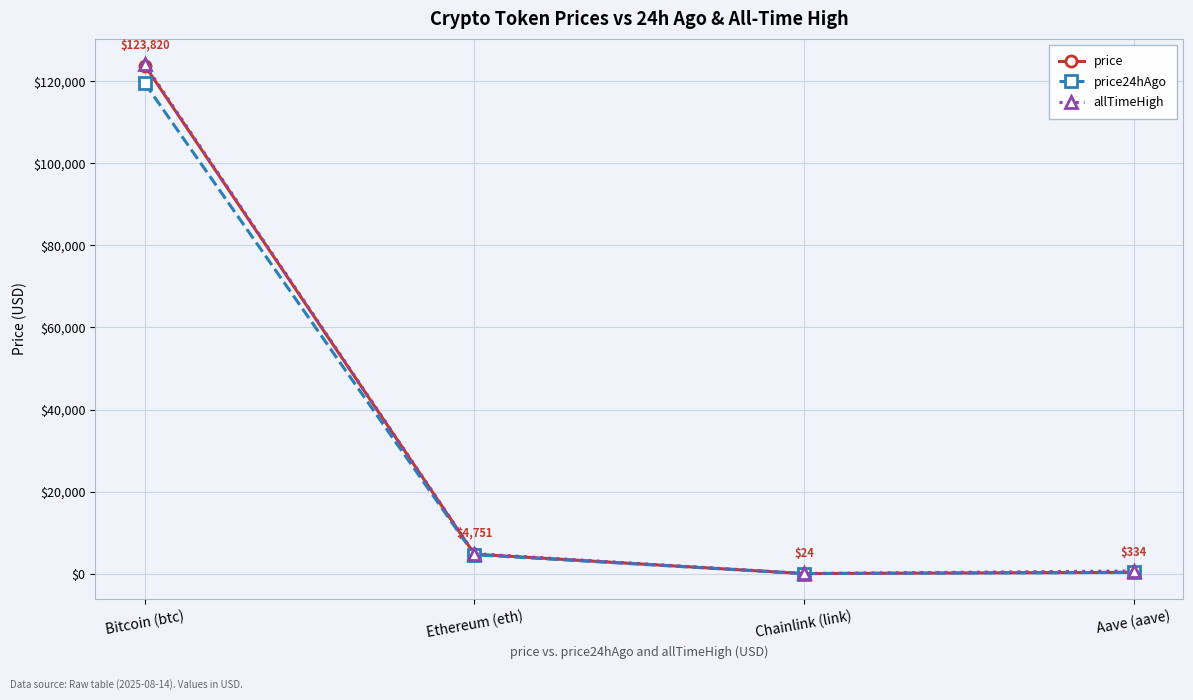

Which category has the highest value across all series?

Bitcoin (btc)